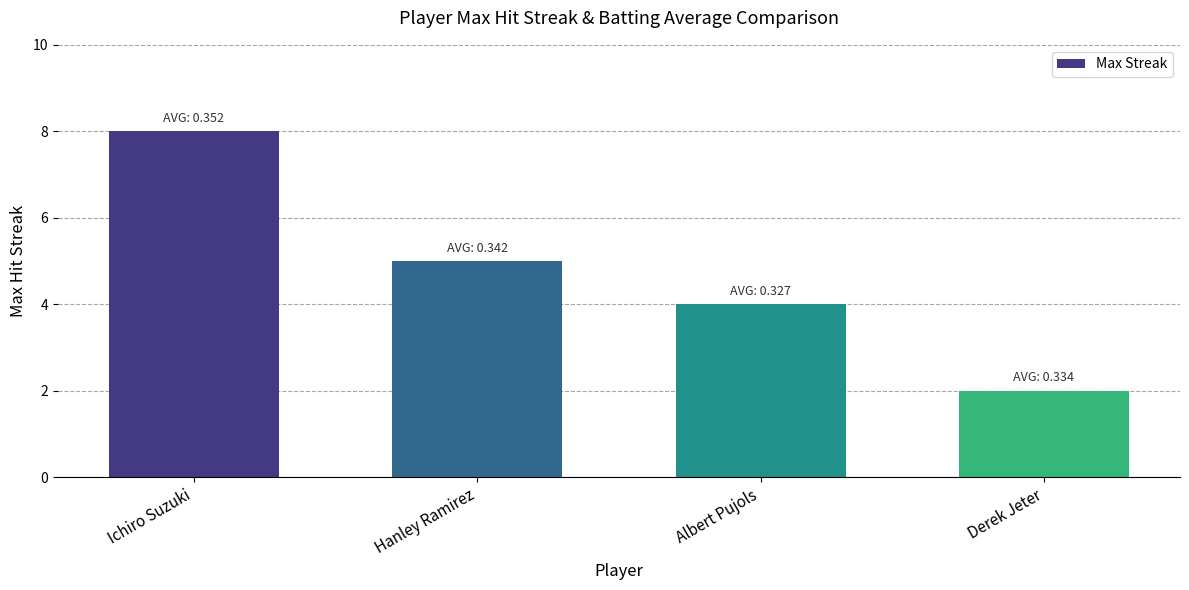

What is the ratio of the value at Ichiro Suzuki to the value at Derek Jeter?

4.0